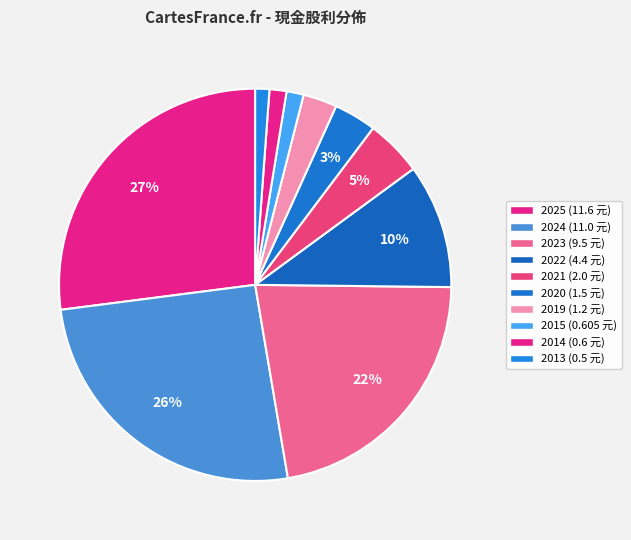

True or false: 2023 accounts for 9% of the total.

False